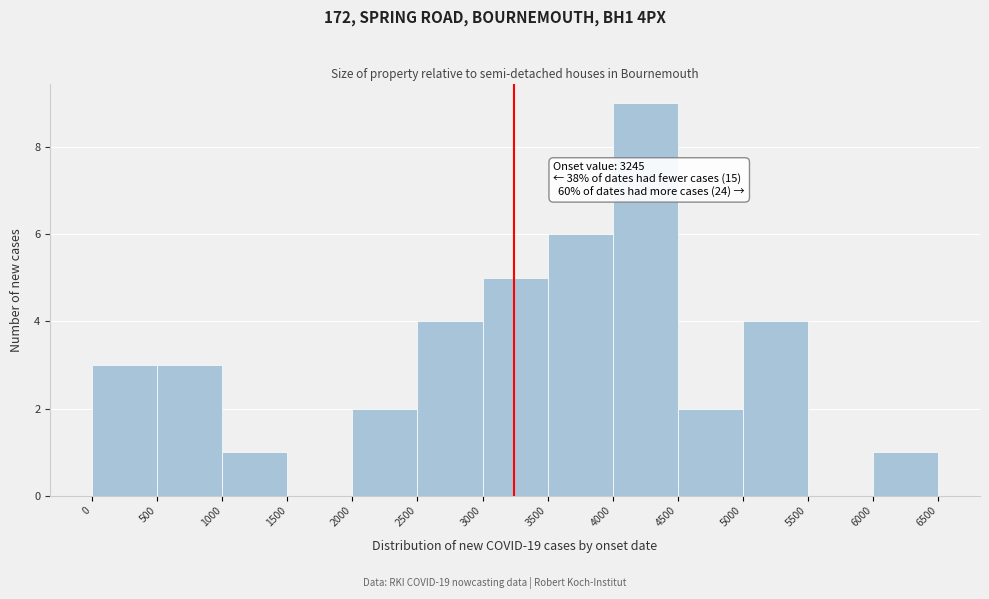

Over which range of the x-axis is the bar tallest?

4000 to 4500